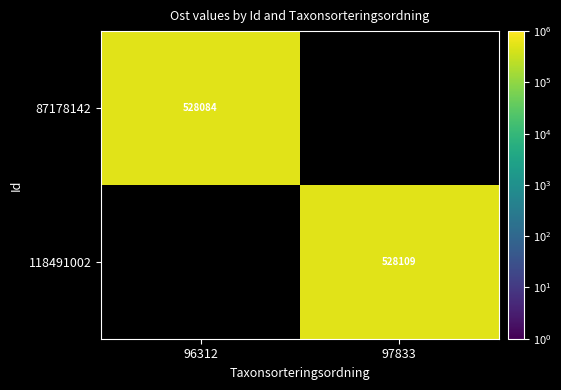

Between 96312 and 97833, which is larger?

97833